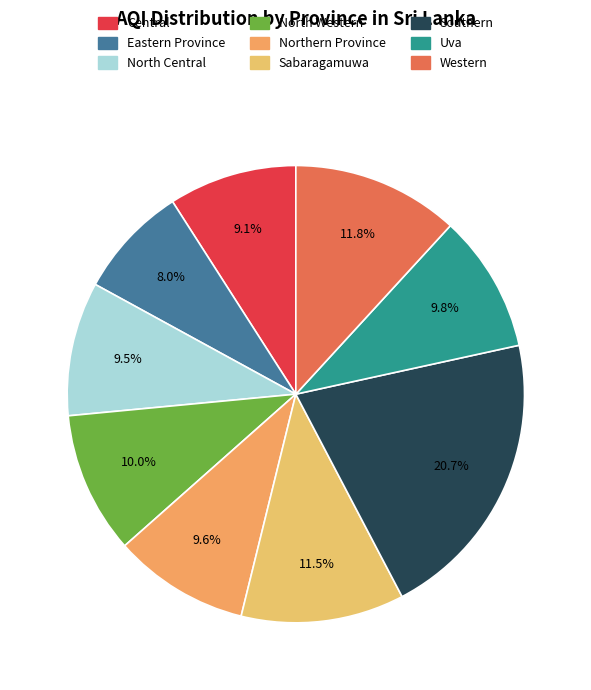

How many slices are in this pie chart?

9